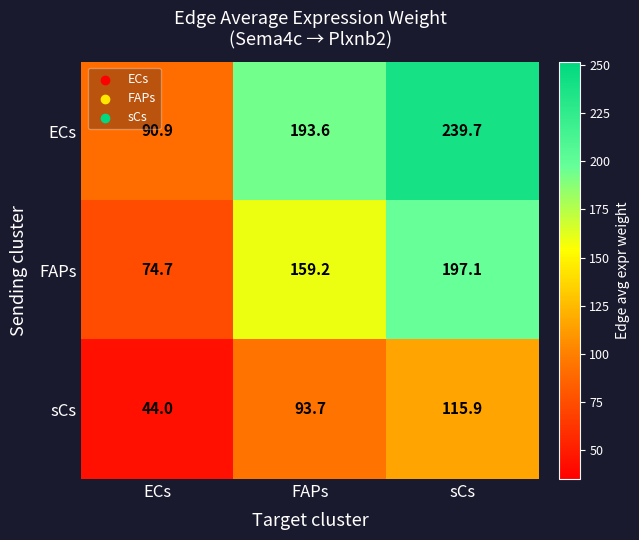

What is the difference between the maximum and second lowest values in the ECs series?

46.1